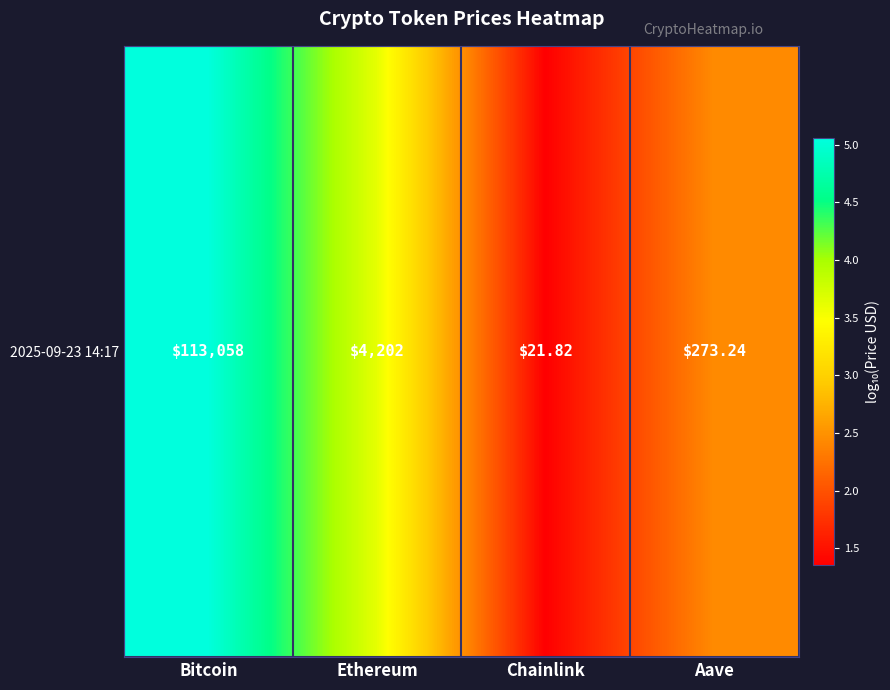

Reading right to left, what are all the values shown in this chart?

2.4	1.4	3.6	5.1